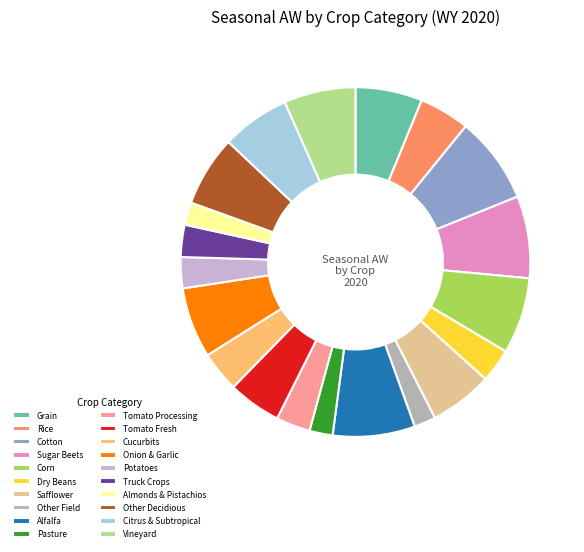

Combined, do Sugar Beets and Almonds & Pistachios account for over 50%?

No